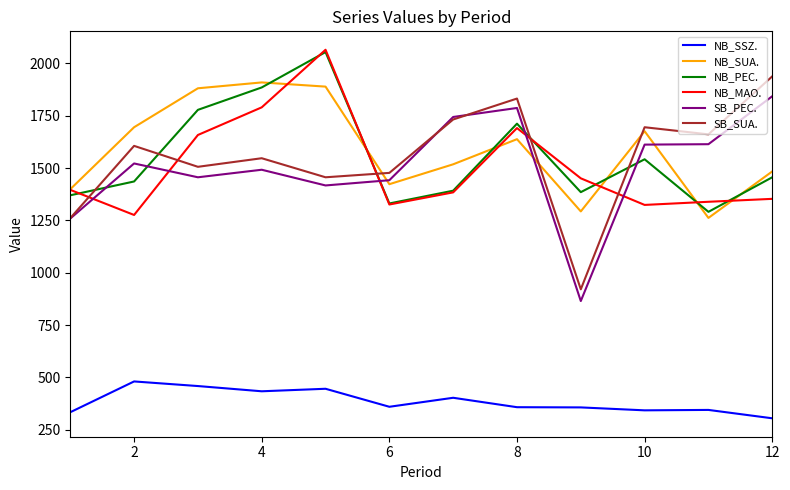

What is the minimum value for NB_MAO.?

1276